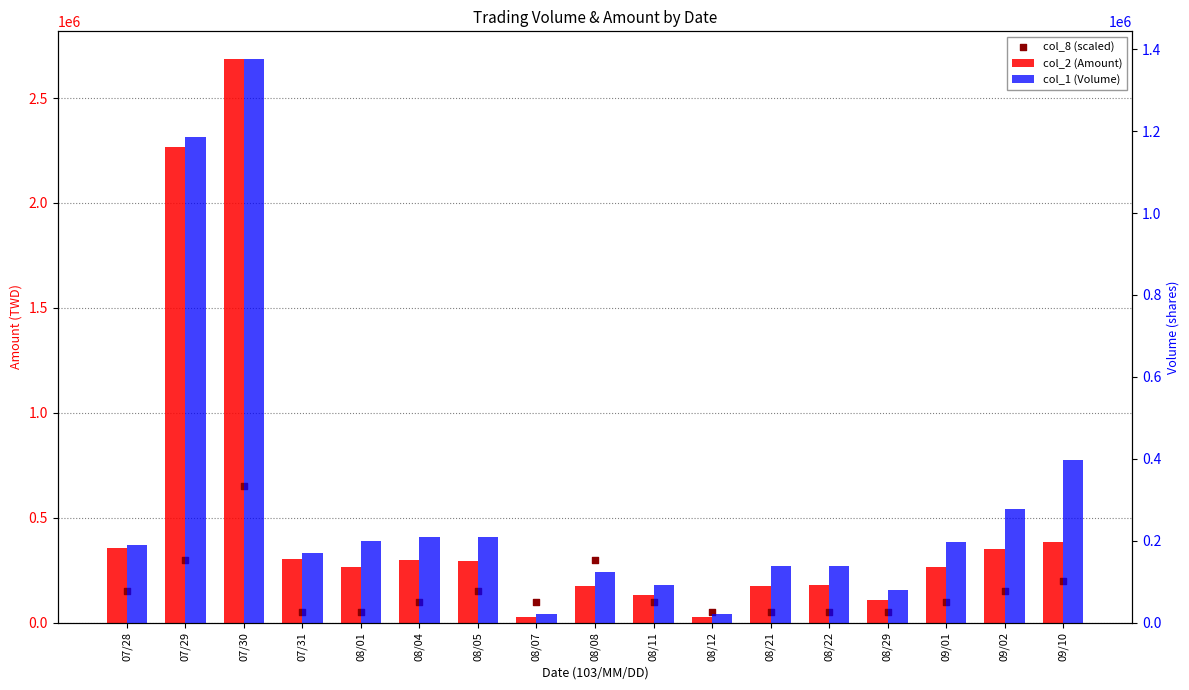

What are all the series names shown in the legend?

col_2 (Amount), col_8 (scaled), col_1 (Volume)